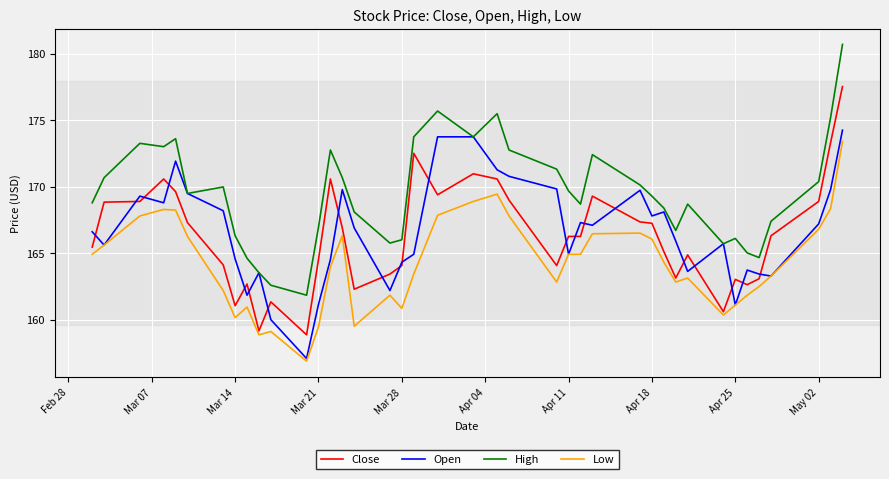

Which series has the largest total across all categories?

High